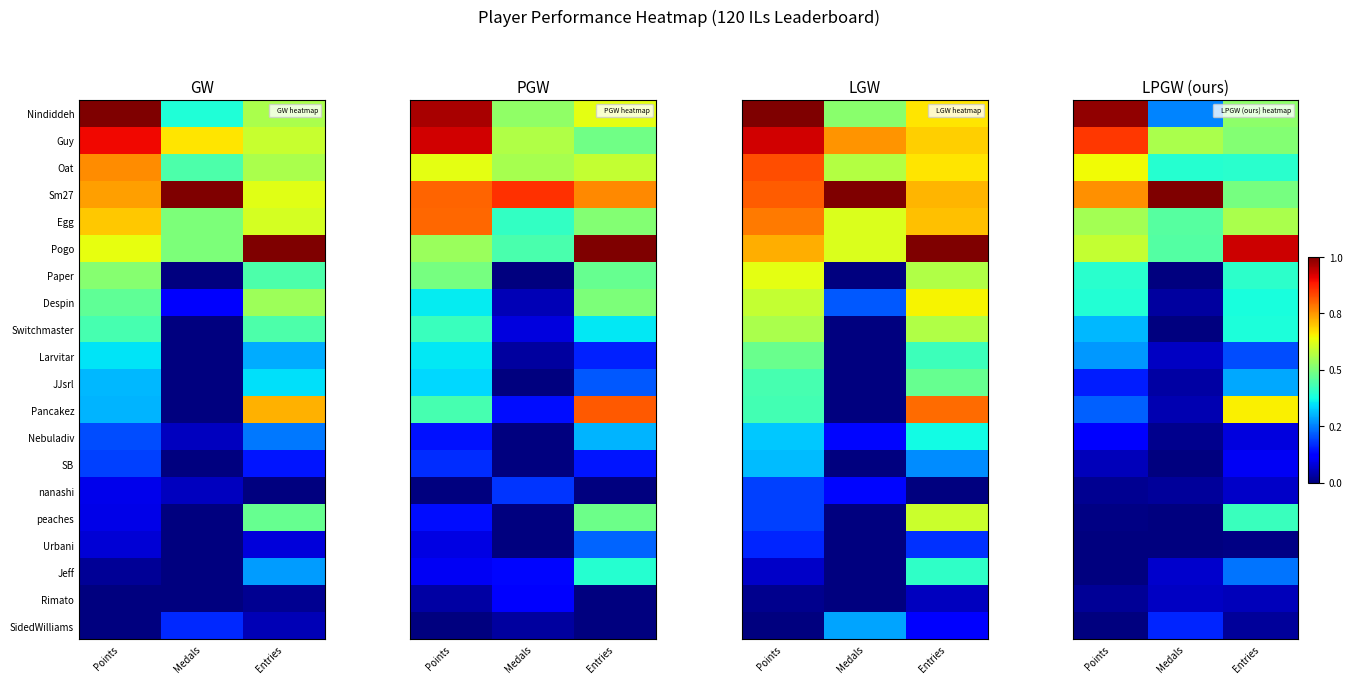

What is the maximum value for nanashi?

0.1